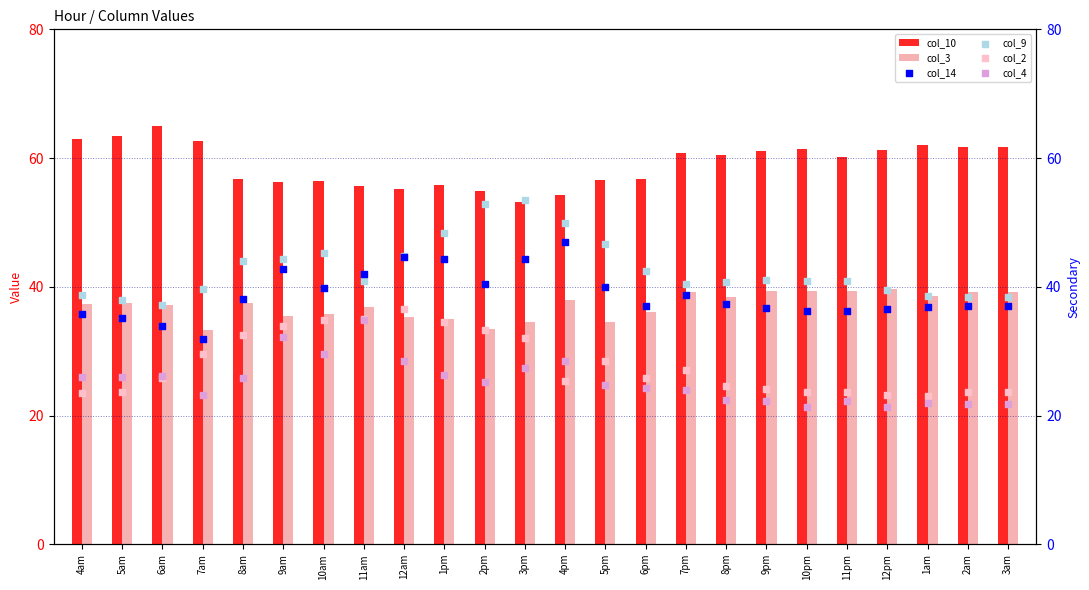

Is the value of col_3 at 1pm greater than the value of col_9 at 2pm?

No